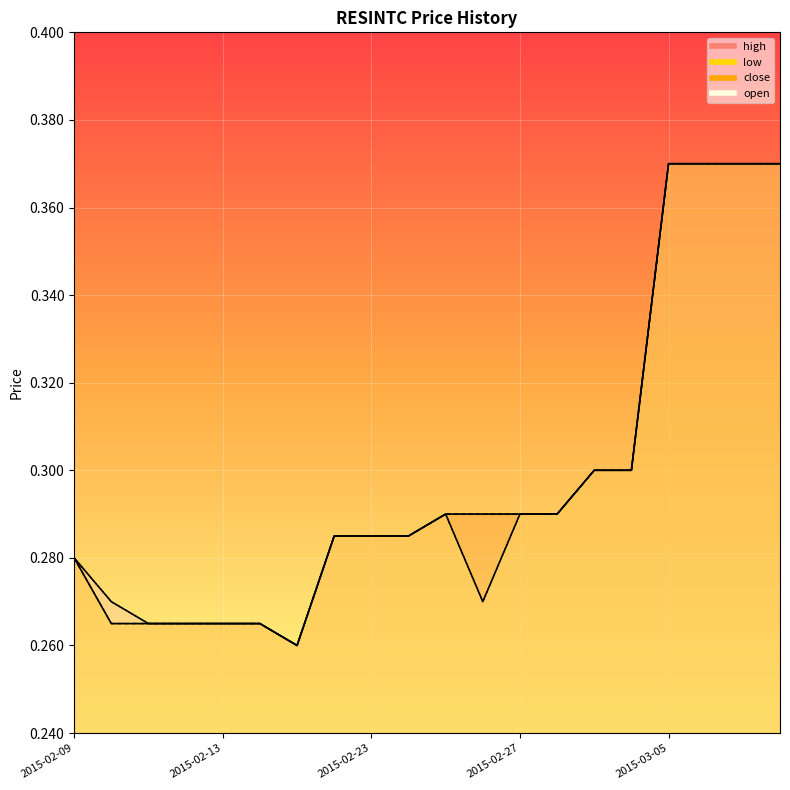

Is the value of low at 2015-02-16 greater than the value of close at 2015-02-27?

No